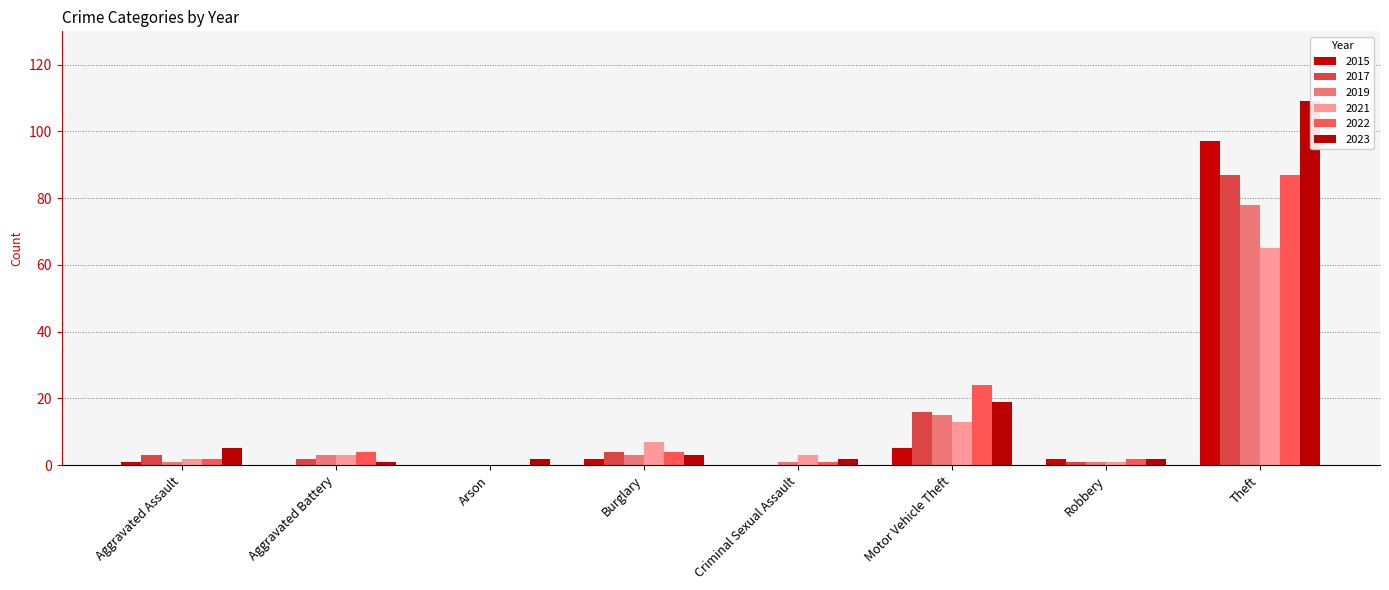

Which series has the largest total across all categories?

2023